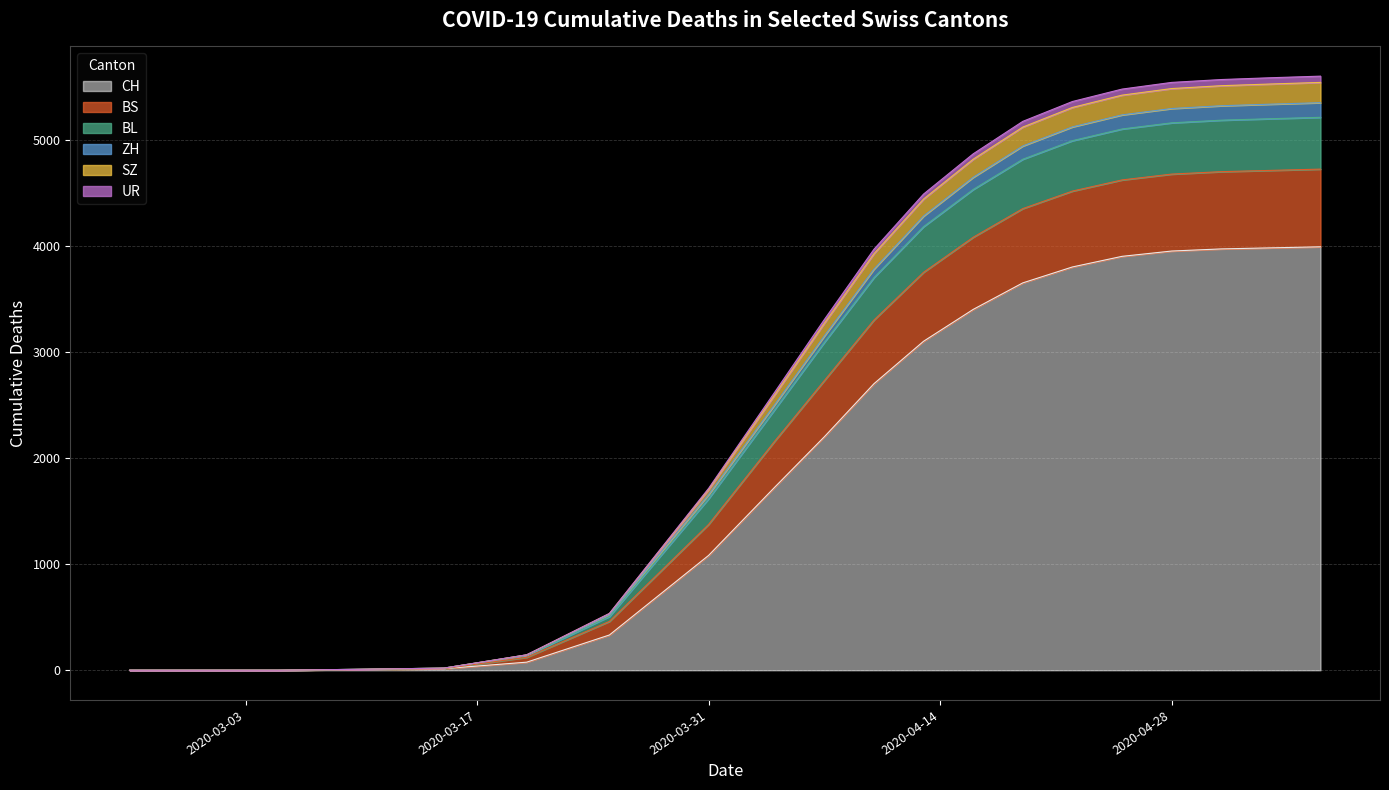

What position from the left is 2020-04-16?

13